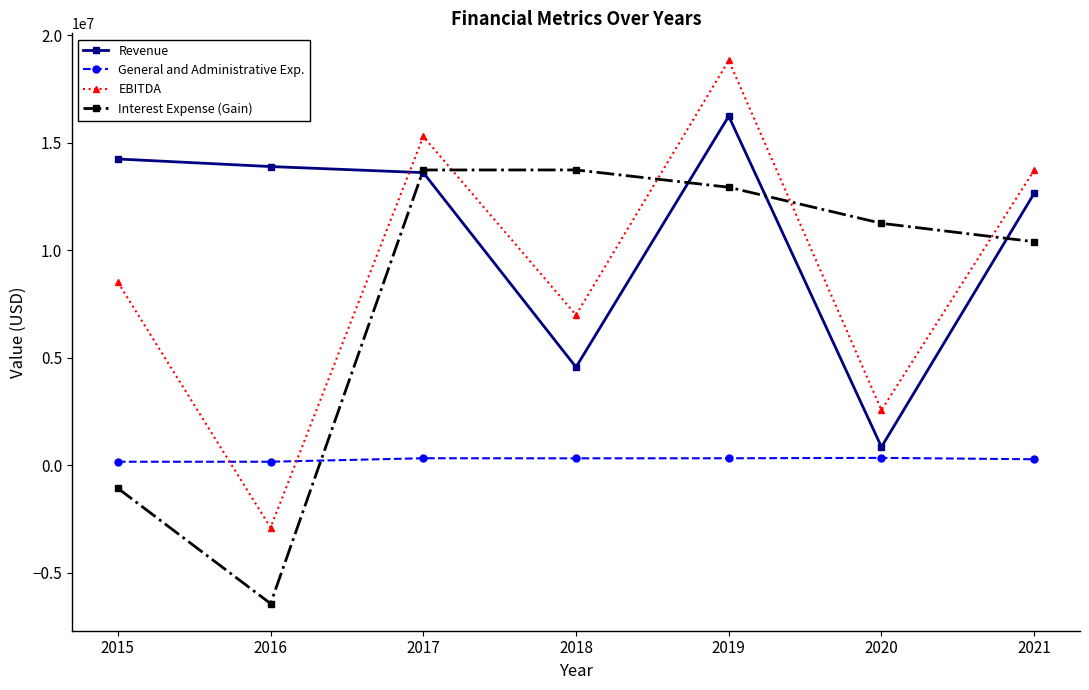

True or false: Revenue has a value of 14256250 at 2015.

True